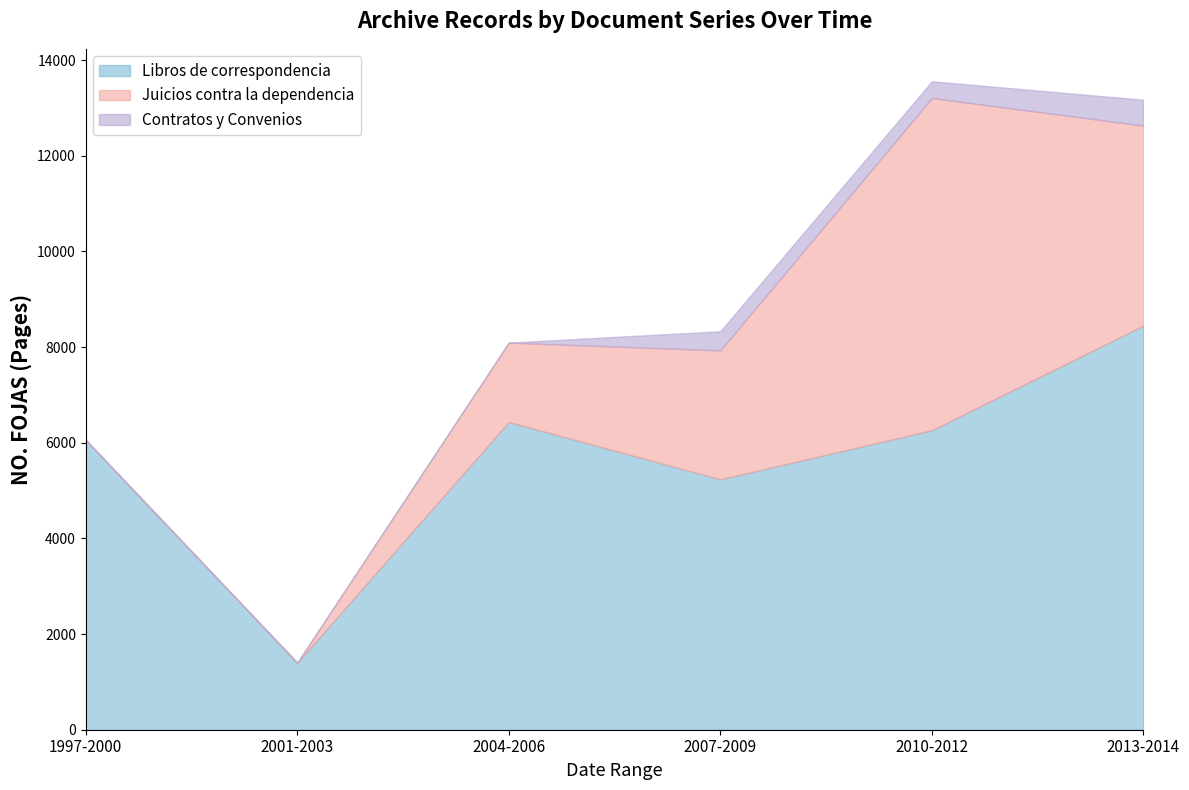

What value does the Libros de correspondencia series have at 2004-2006, to the nearest 100?

6400